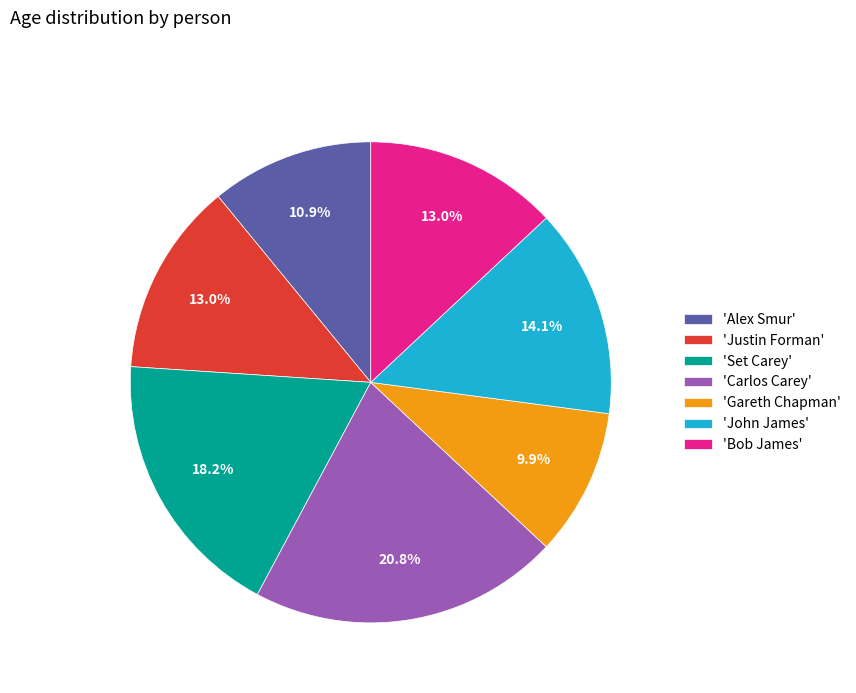

Which category has the biggest portion of the pie?

'Carlos Carey'